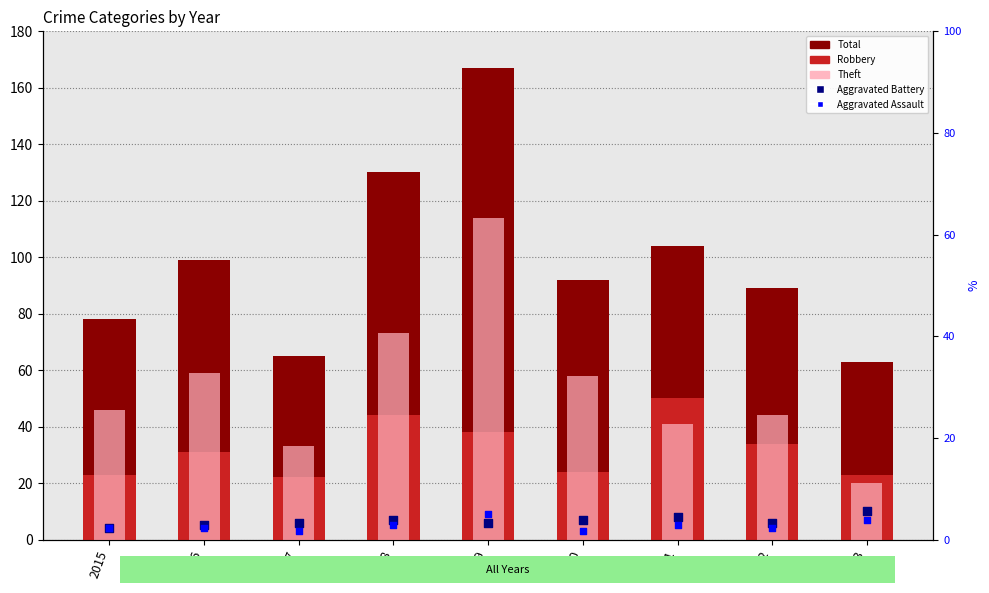

At how many categories does at least one series exceed 38?

9